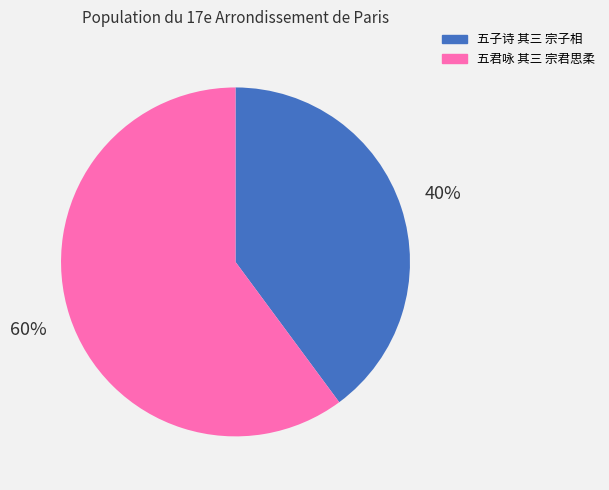

Does 五君咏 其三 宗君思柔 represent more than half of the total?

Yes